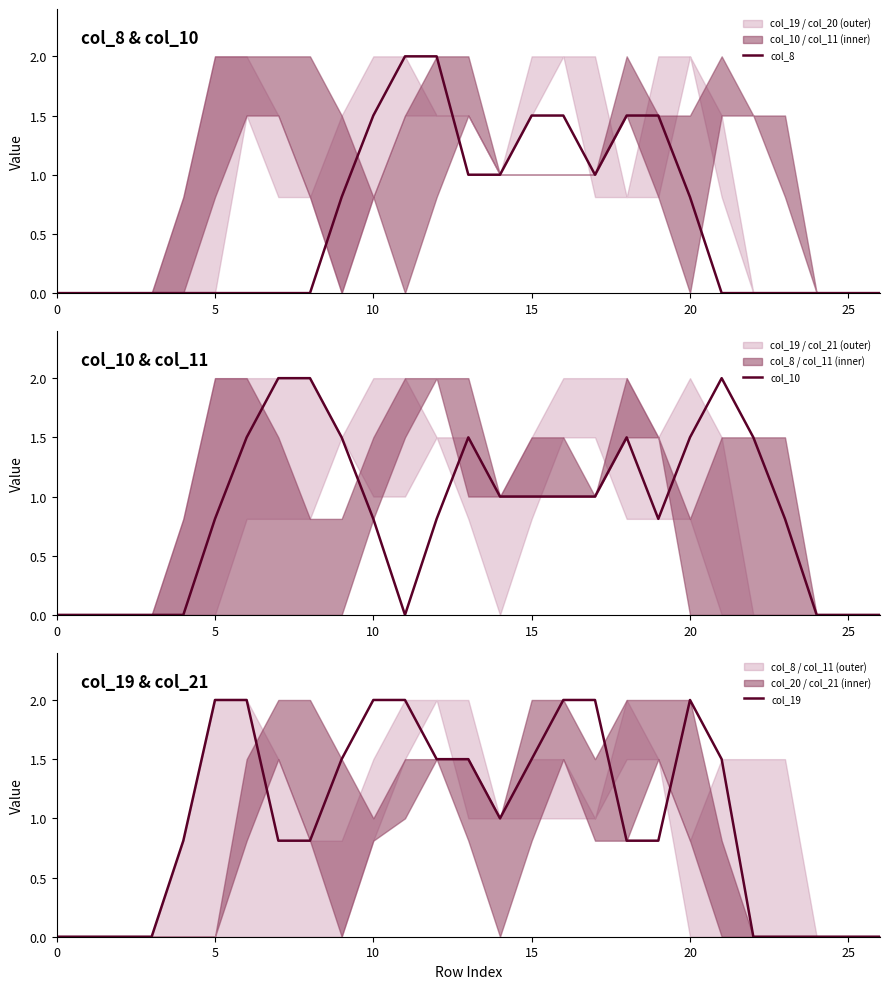

Rank the series by their maximum value, from lowest to highest.

col_8, col_10, col_19